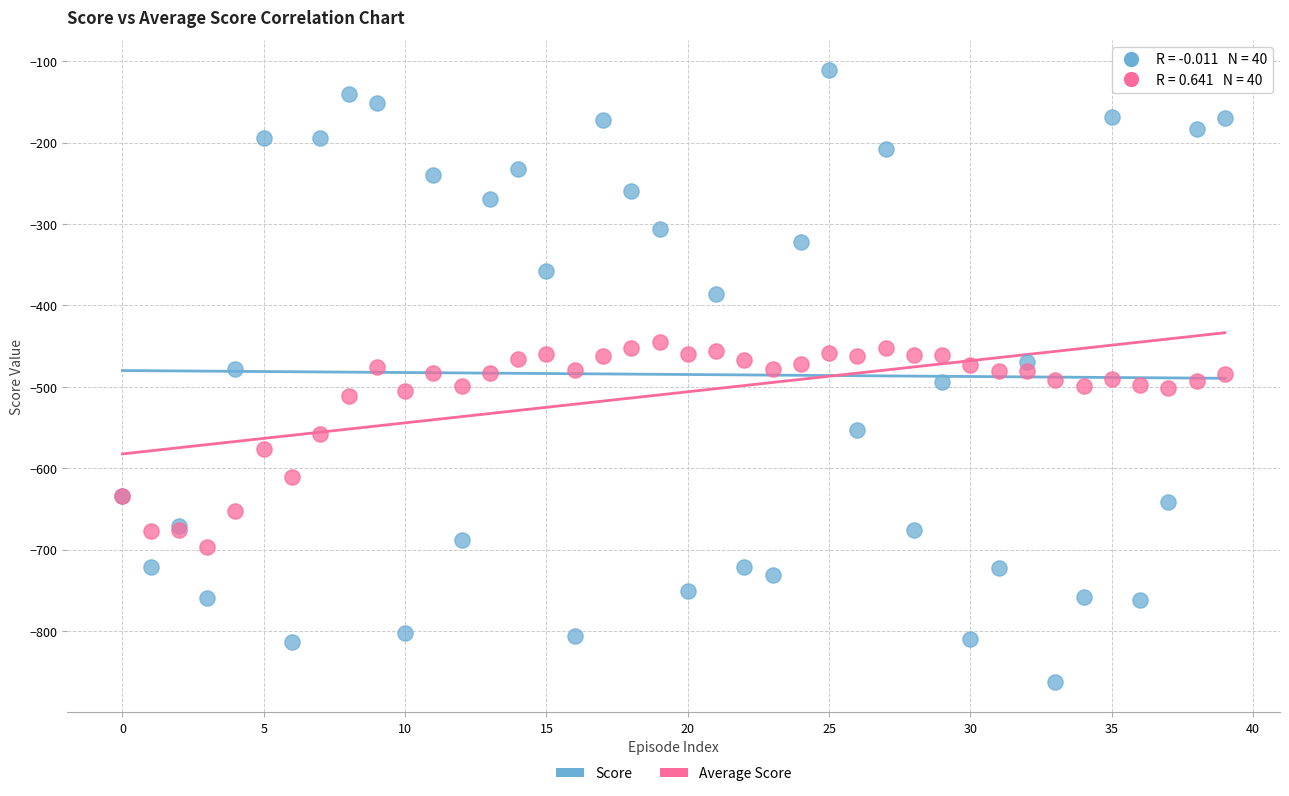

Which series contains the lowest Y value?

Score